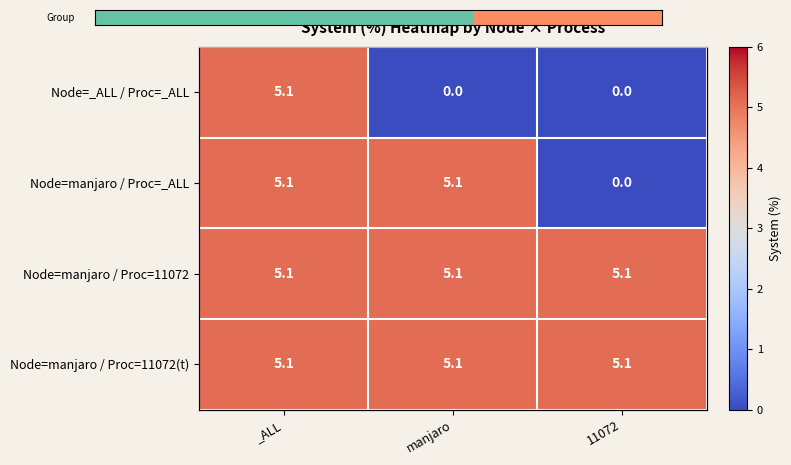

How many series are shown in this chart?

4